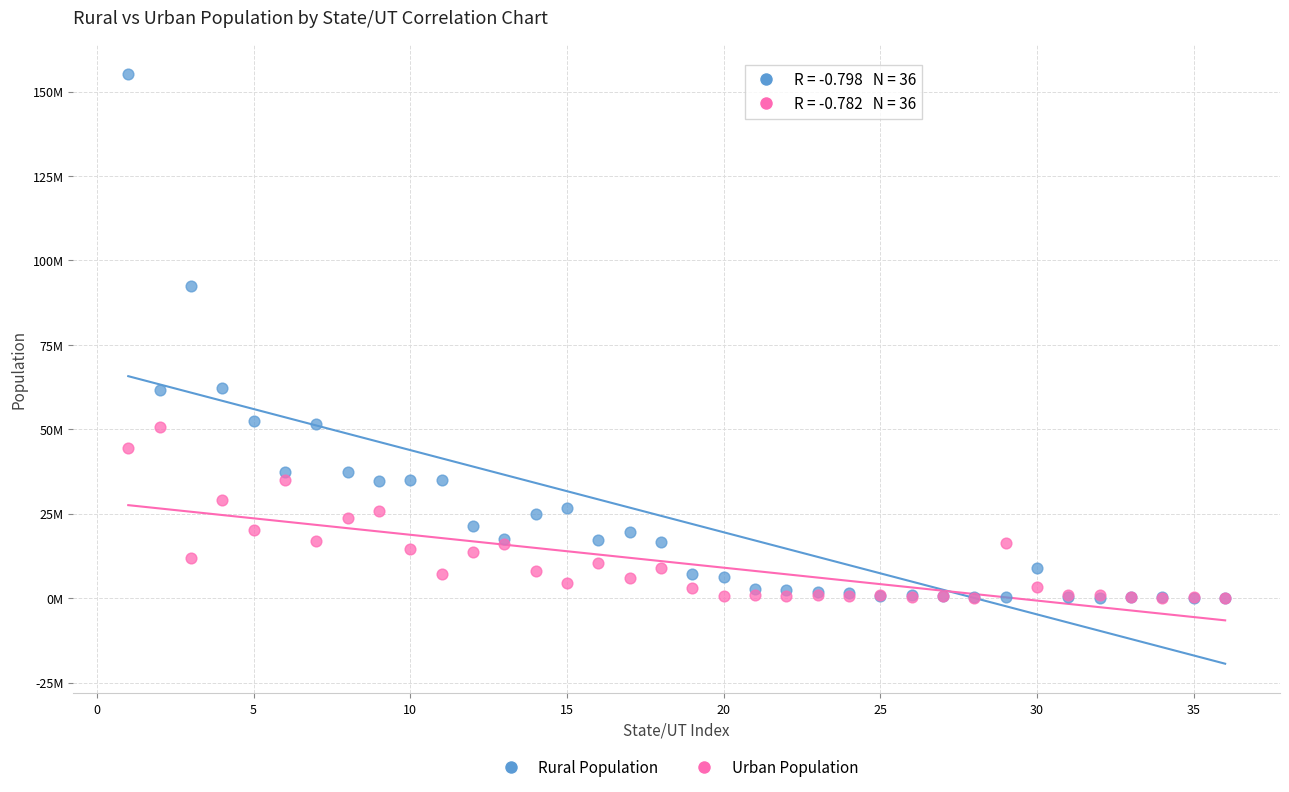

What are all the series names shown in the legend?

Rural Population, Urban Population